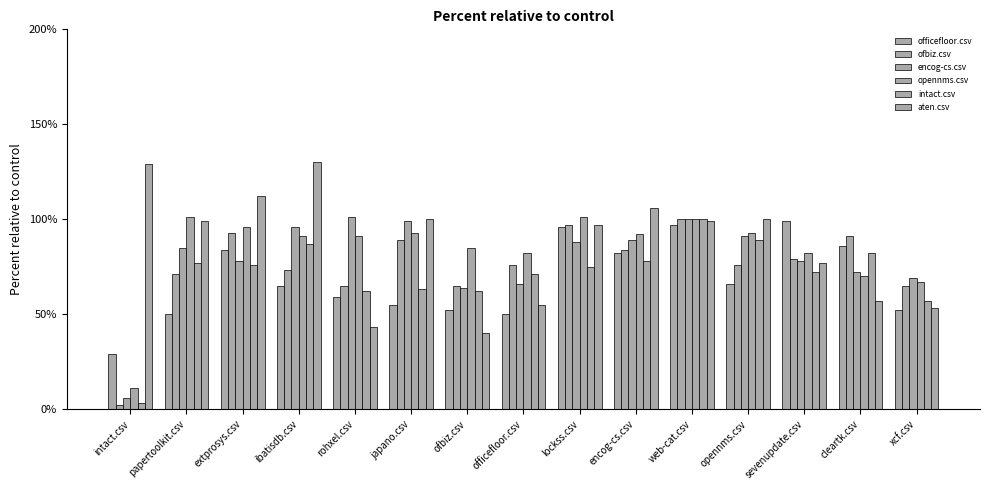

How many bars are there in each group?

6